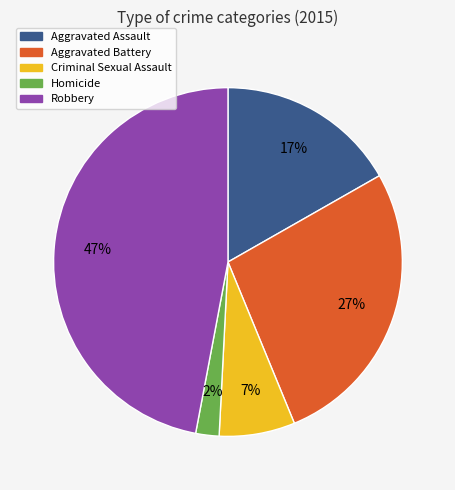

How many segments does this pie chart have?

5